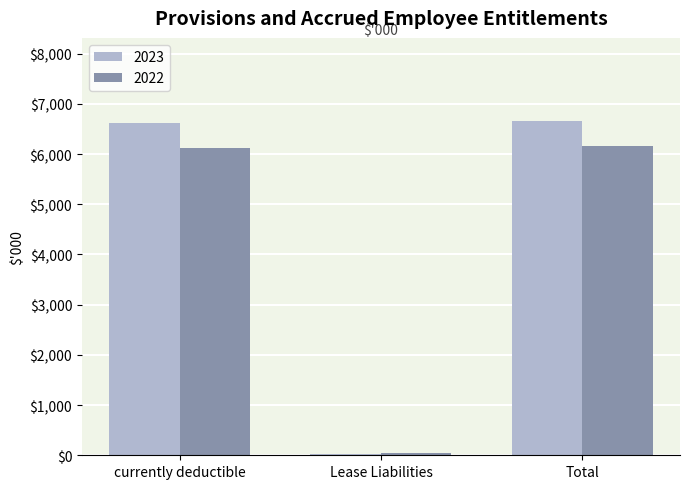

What is the maximum value for 2022?

6161